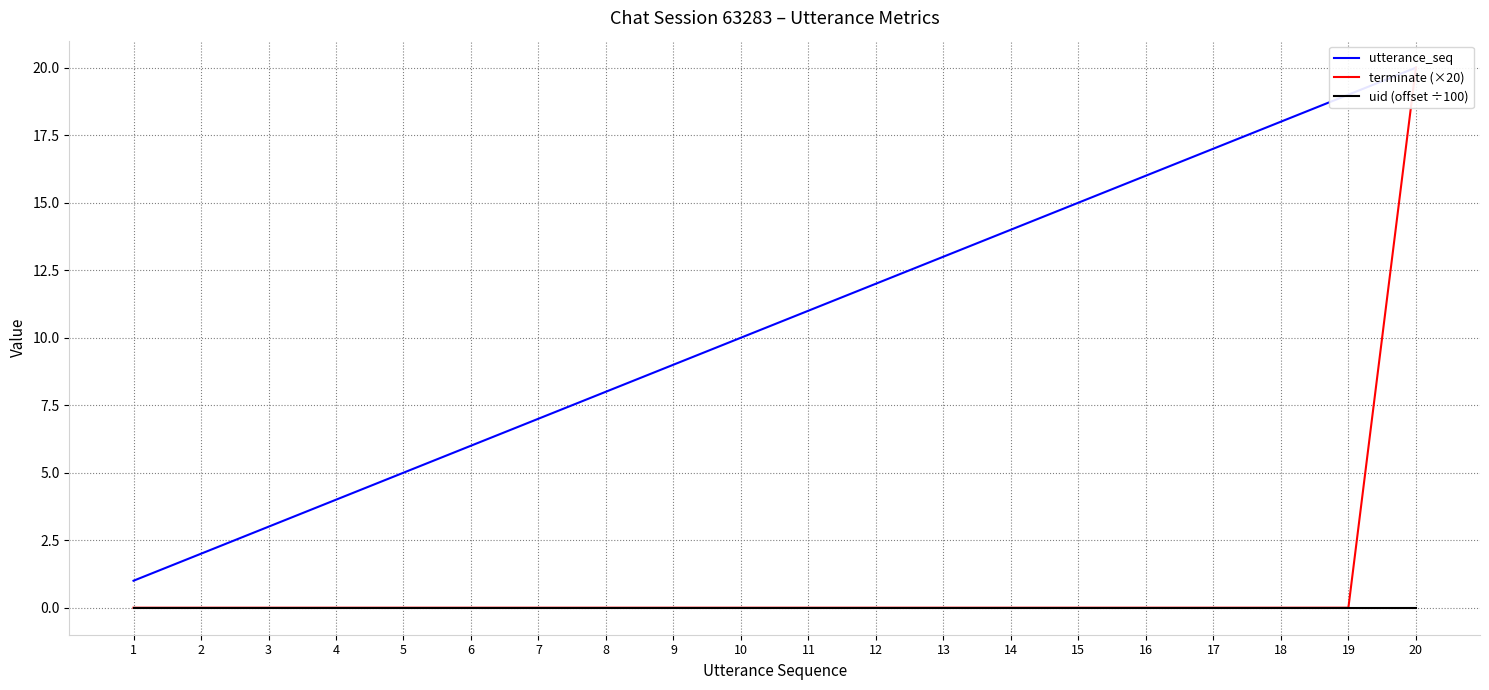

Which series changed the most between 6 and 19?

utterance_seq